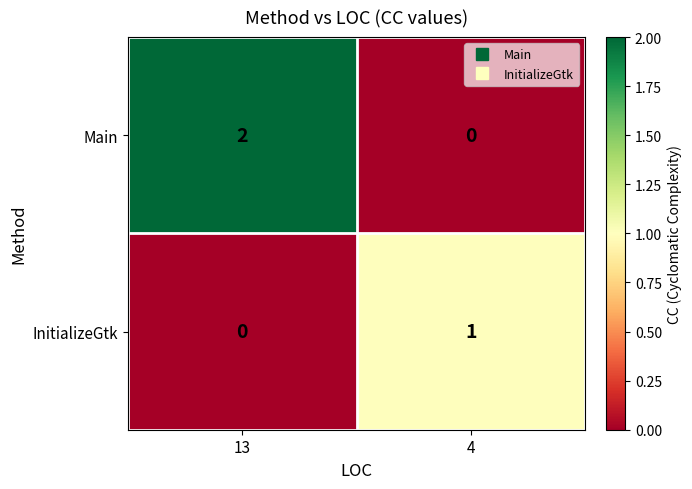

The value of Main at 13 is 2. True or false?

True